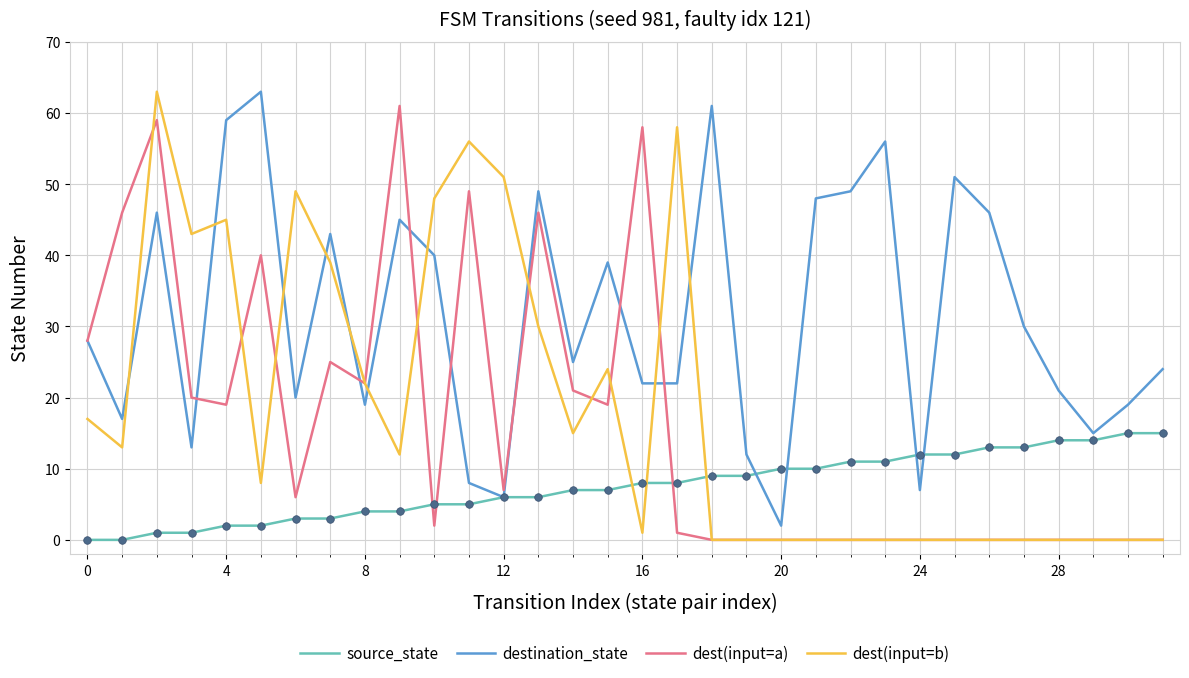

What are all the series names shown in the legend?

source_state, destination_state, dest(input=a), dest(input=b)